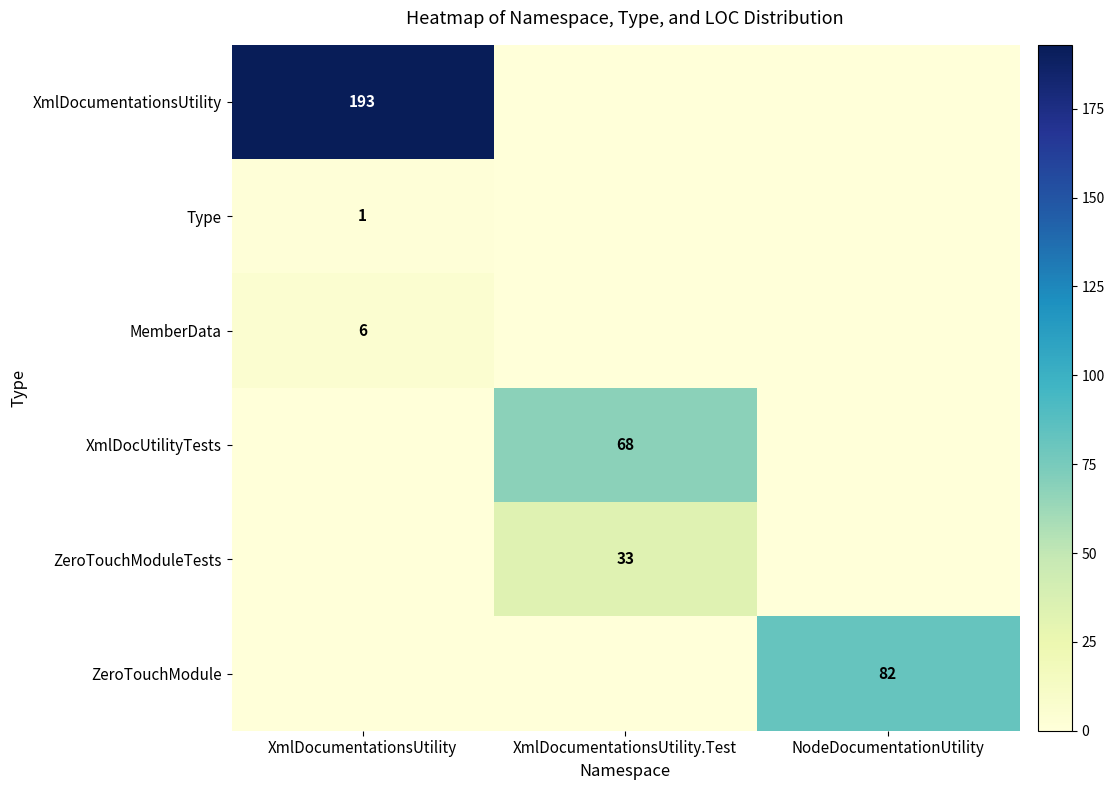

How many categories are shown in the chart?

3